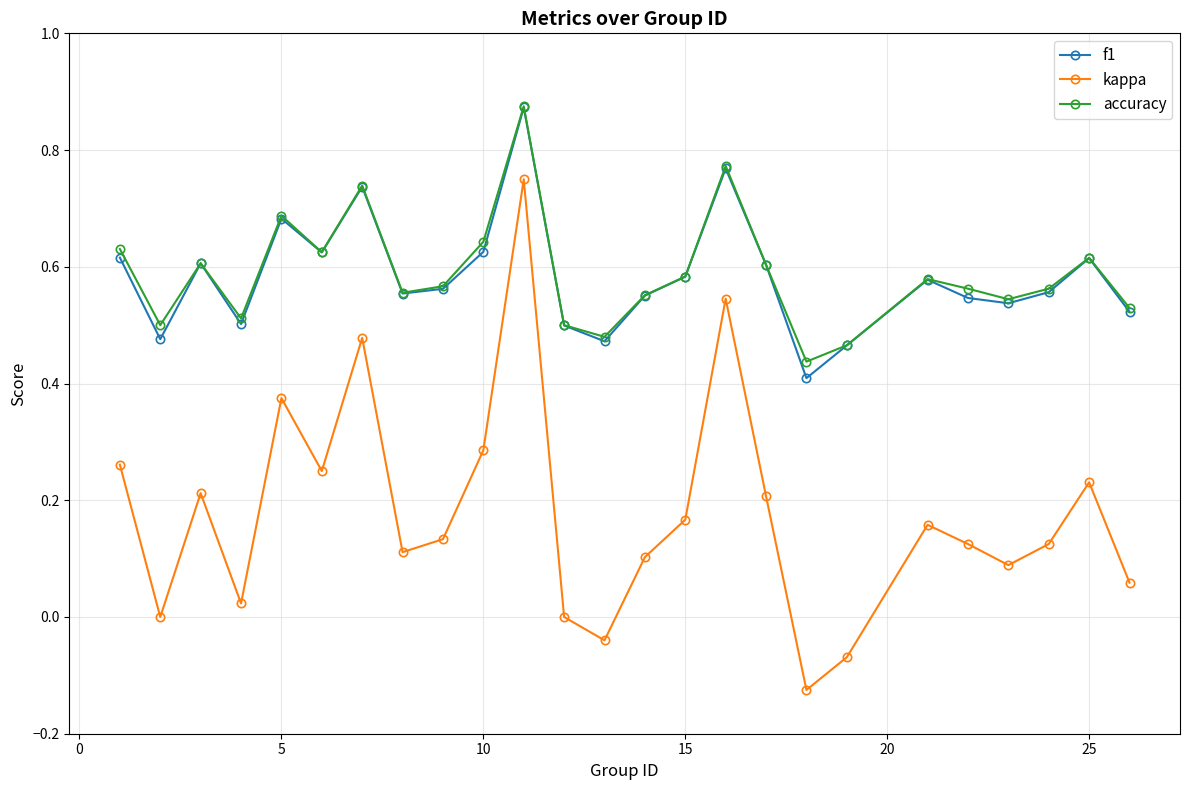

True or false: kappa and f1 intersect in this chart.

False